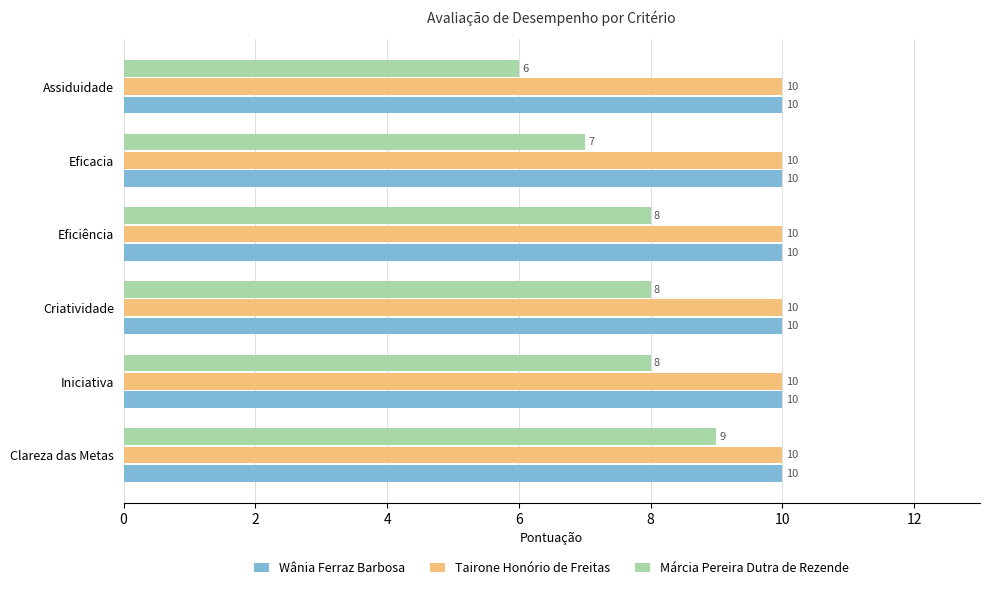

The Tairone Honório de Freitas series shows 3 at Clareza das Metas. True or false?

False